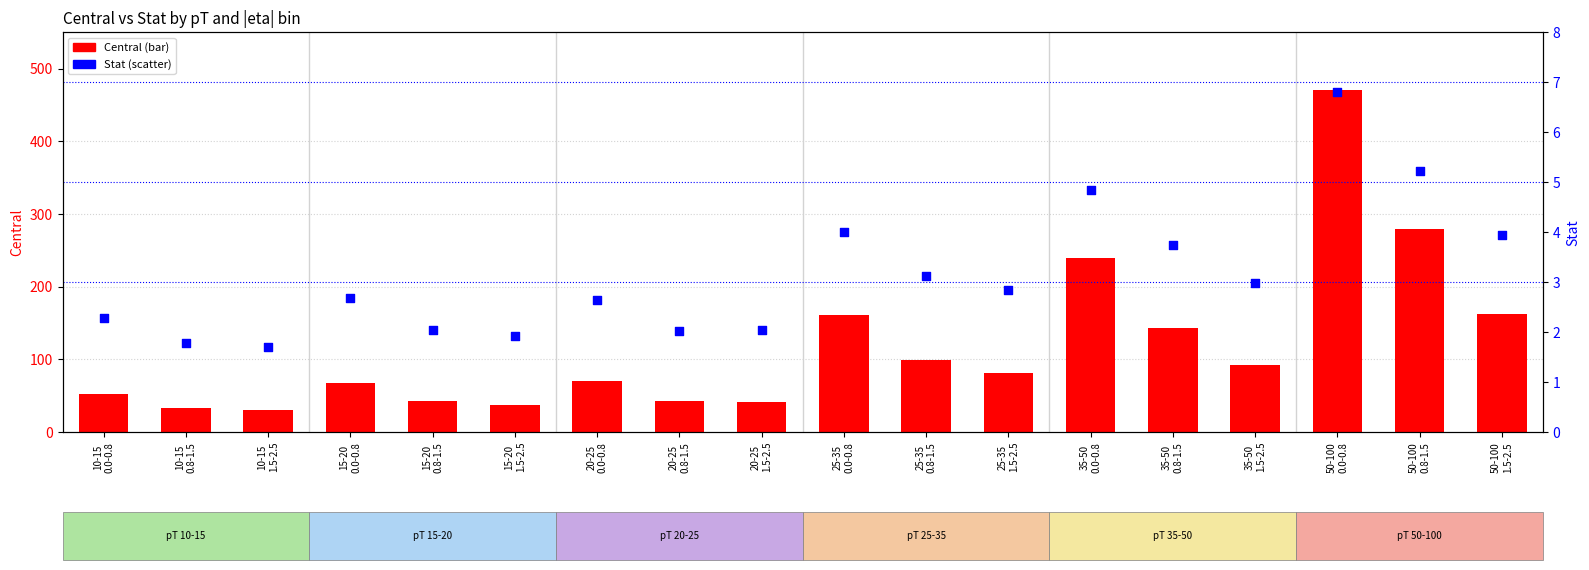

Is the value of Central at 25-35
0.0-0.8 greater than the value of Stat at 50-100
1.5-2.5?

Yes